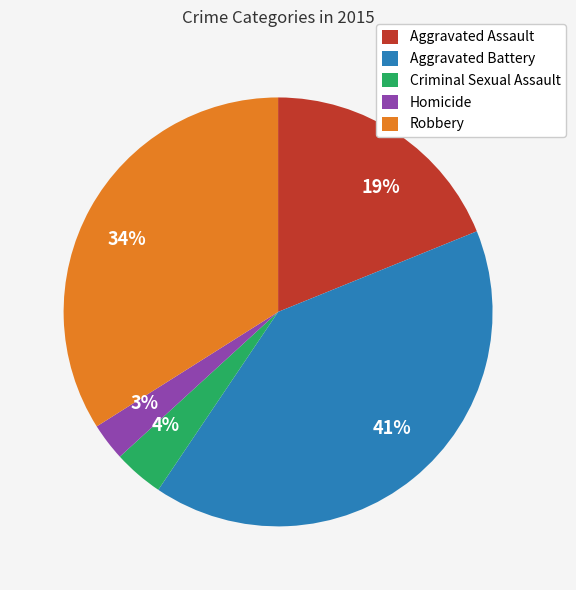

How many slices are in this pie chart?

5